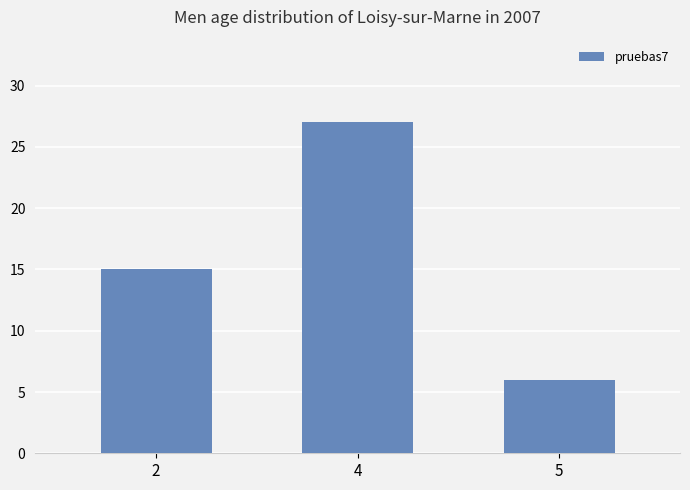

Does the chart contain stacked bars?

No